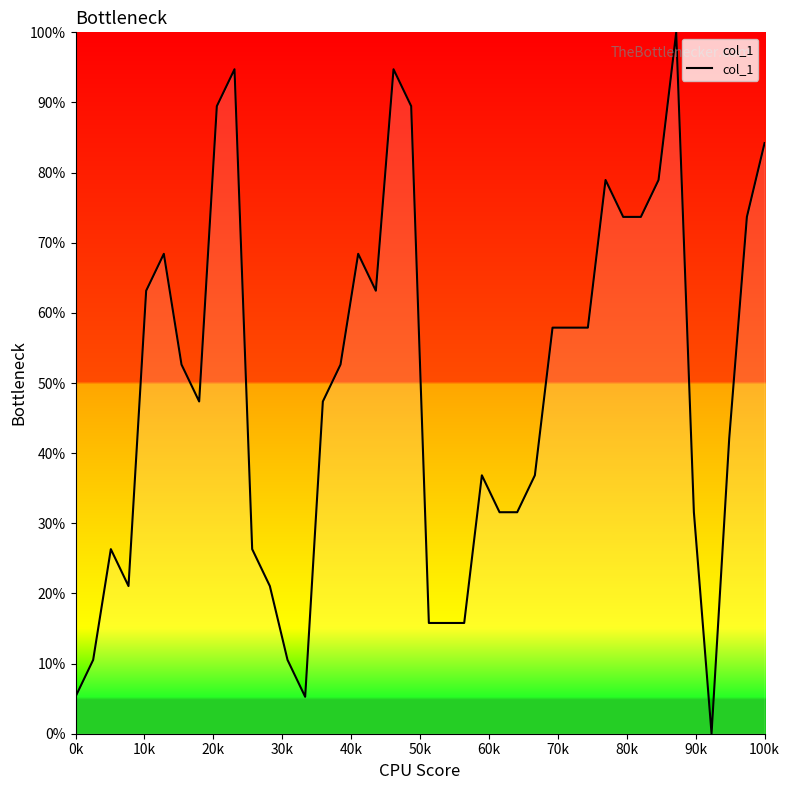

What is the greatest value displayed?

100.0